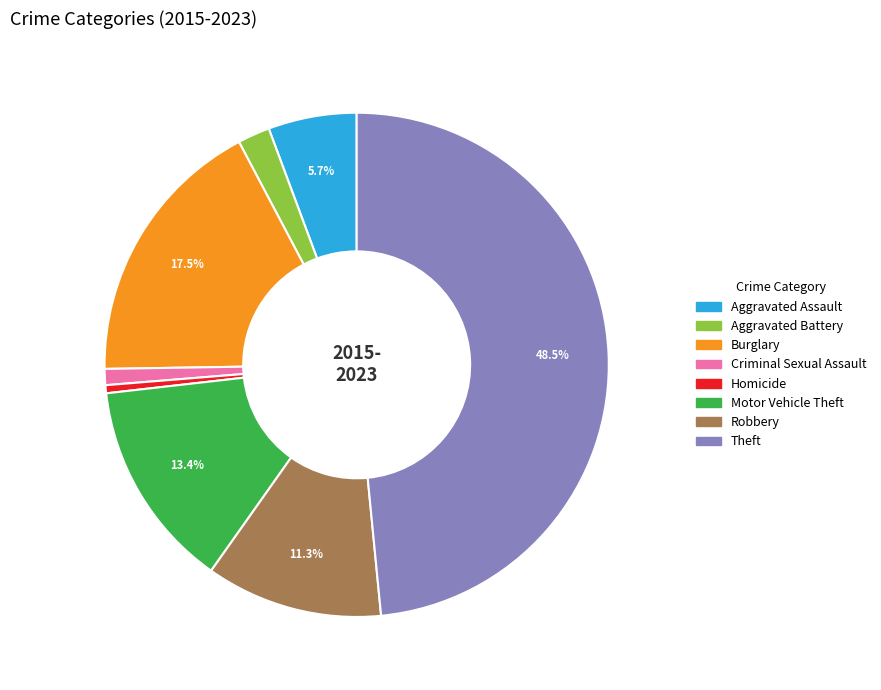

Is there any slice that represents more than half of the pie?

No